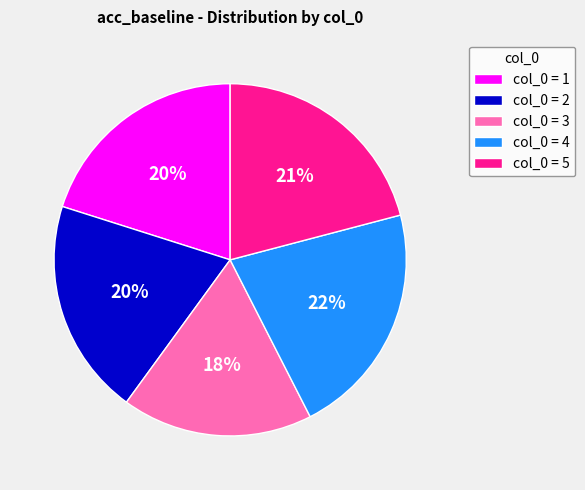

Does col_0 = 1 represent more than half of the total?

No